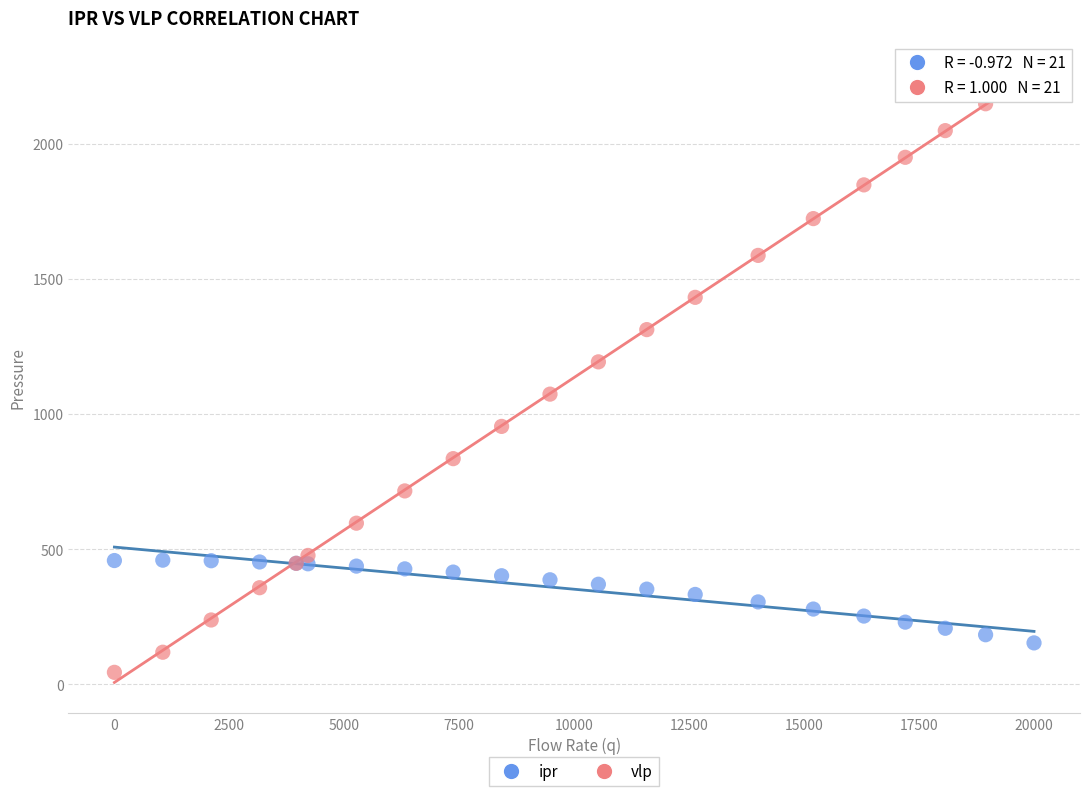

Which series has the widest spread of Y values?

vlp